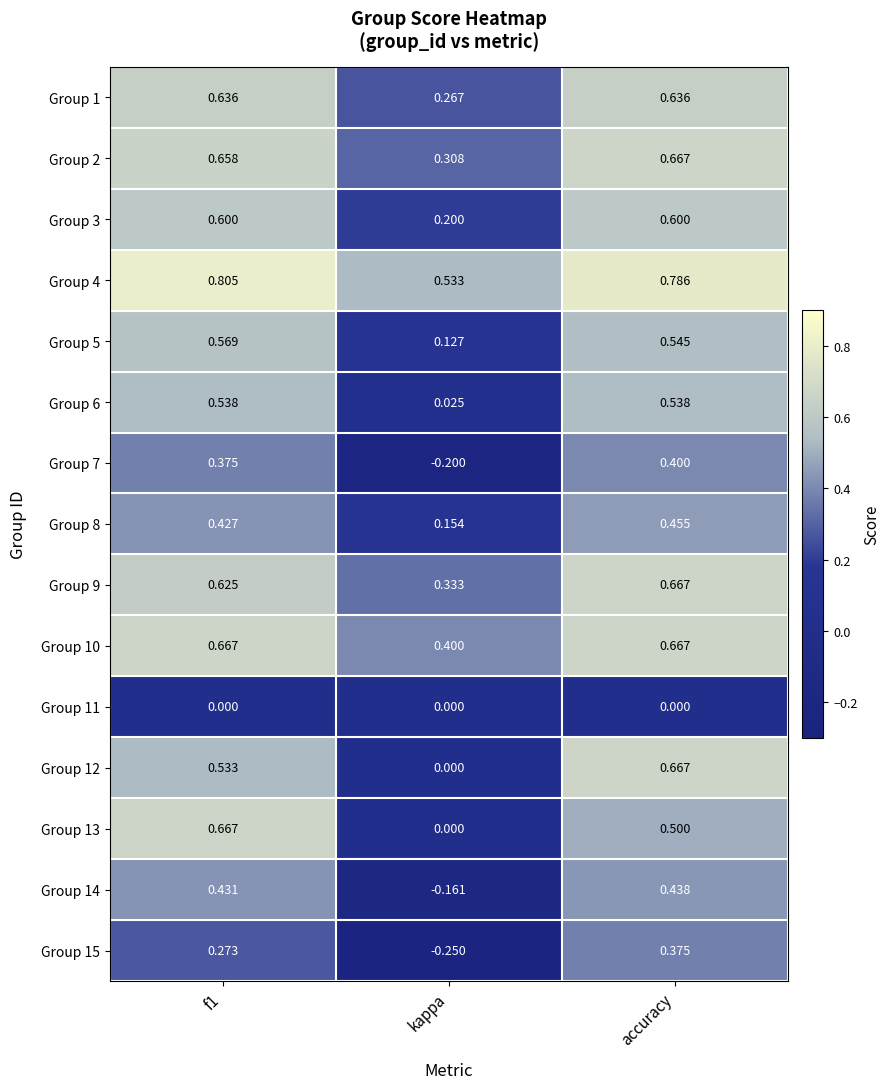

Which series has the largest total across all categories?

Group 4